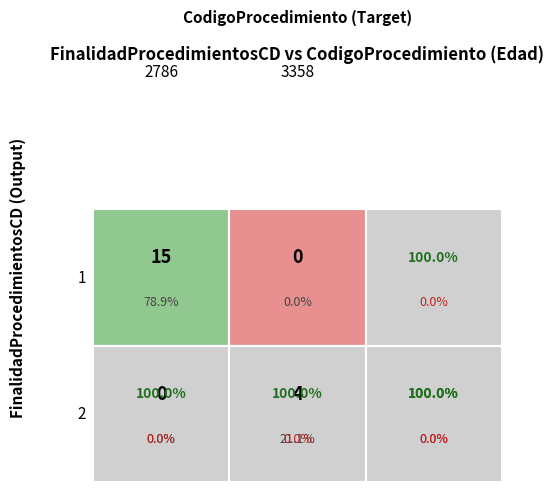

What is the maximum value for 1?

15